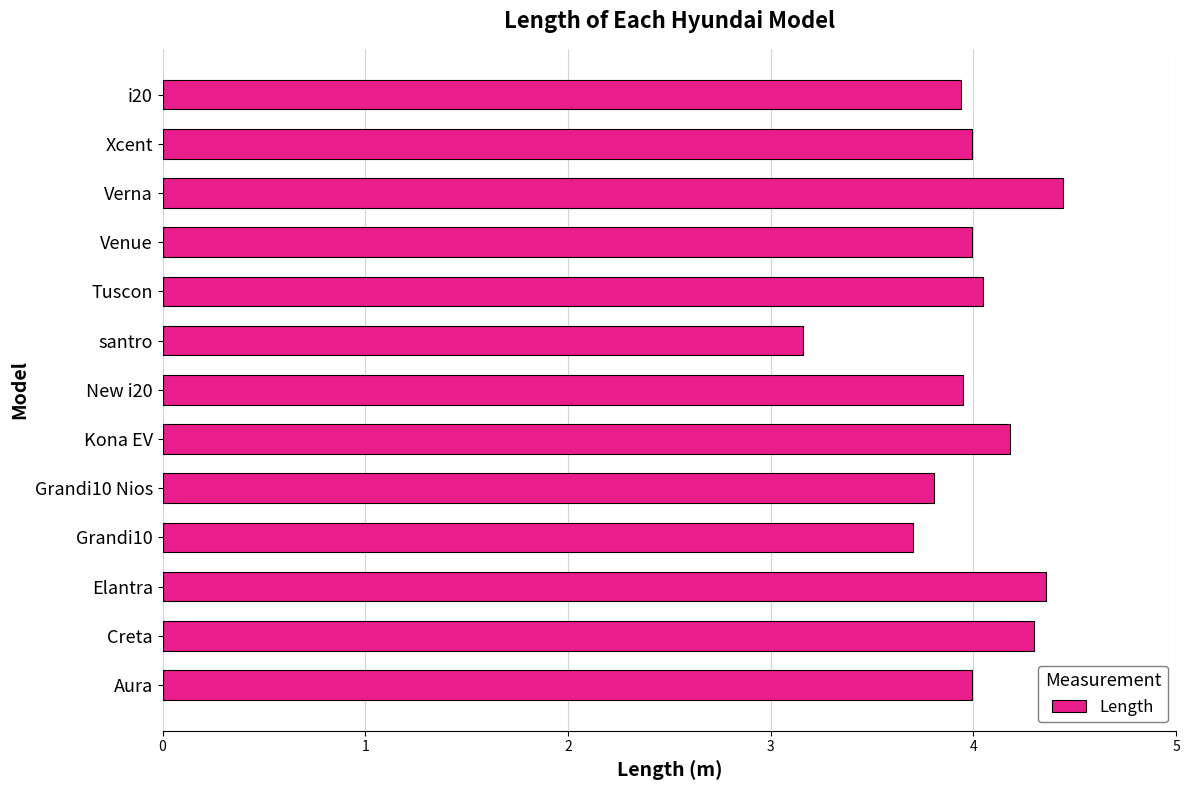

The value at i20 is 5.5. True or false?

False